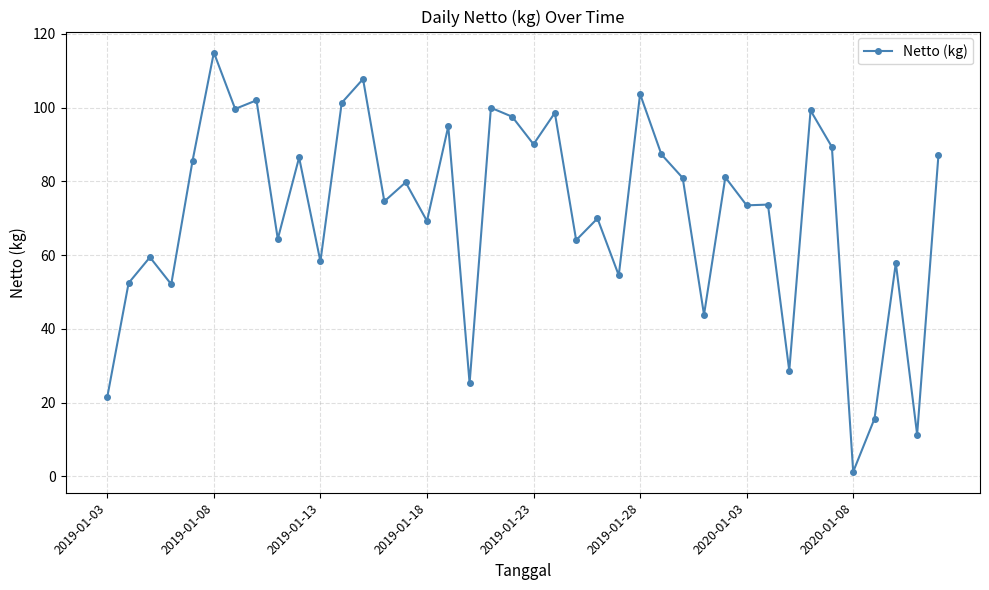

Does the chart have visible grid lines?

Yes